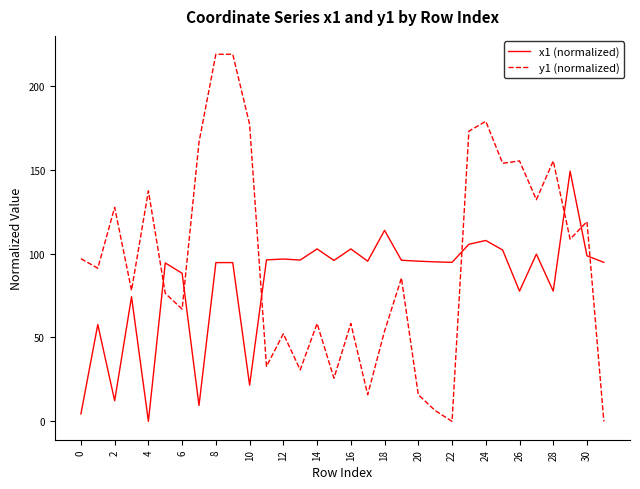

True or false: x1 (normalized) has more than 2 interior local peaks.

True